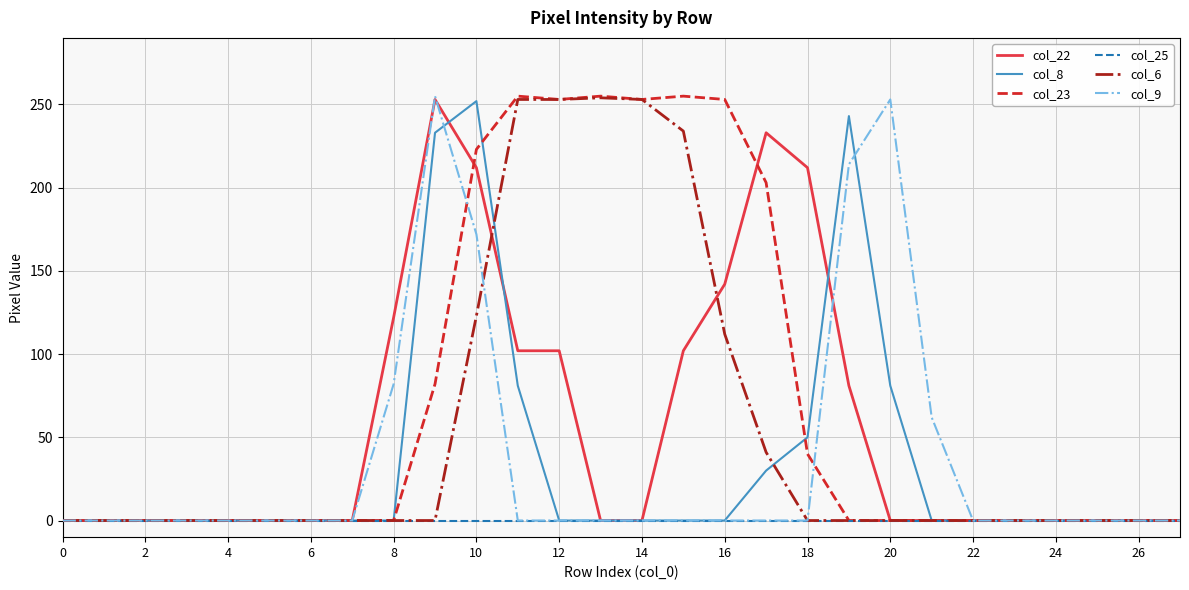

What is the highest value of the col_8 series?

252